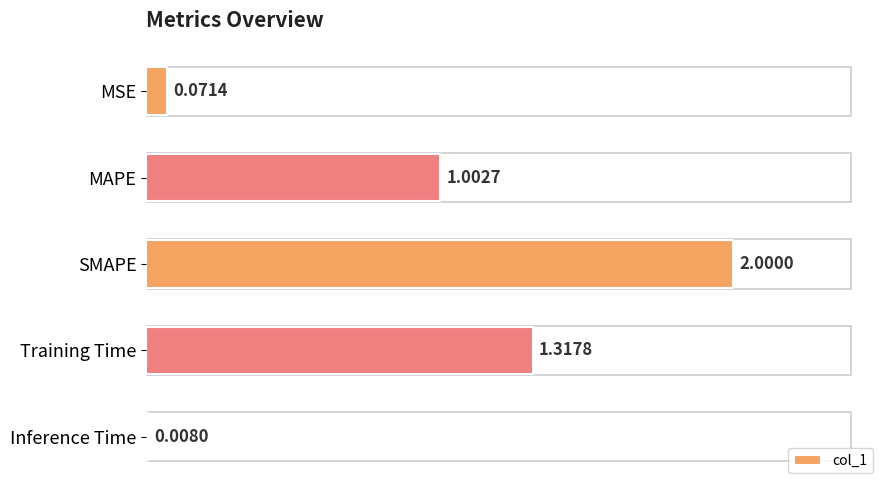

Where is the data nearest to the value 1?

MAPE